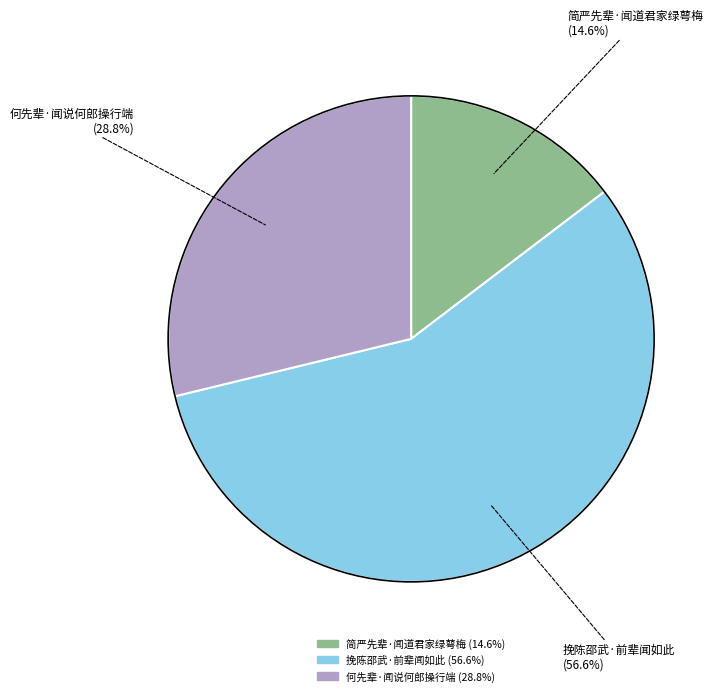

Do 何先辈·闻说何郎操行端 and 挽陈邵武·前辈闻如此 together represent more than half of the pie?

Yes